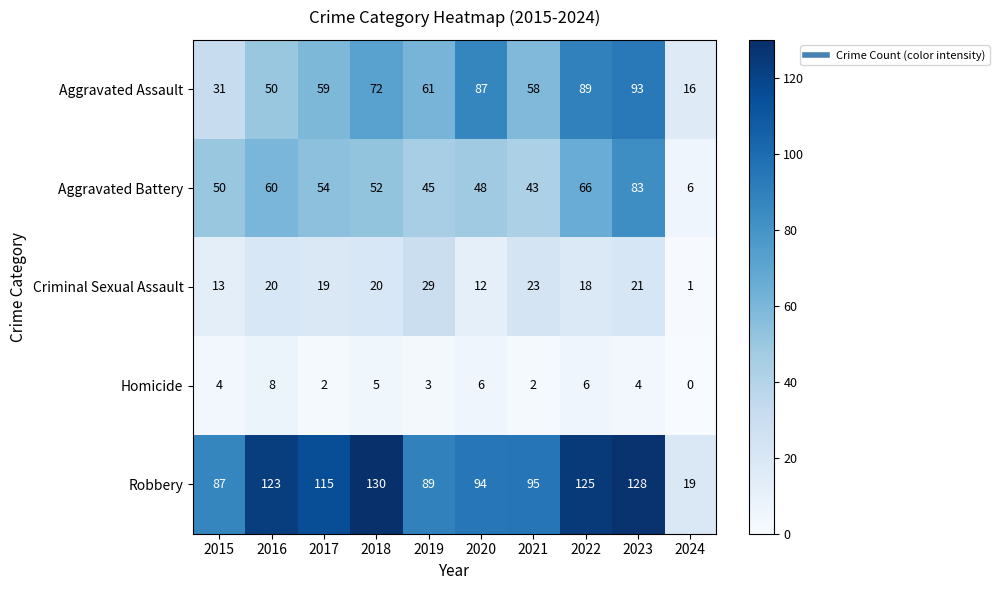

What is the total value across all series at 2020?

247